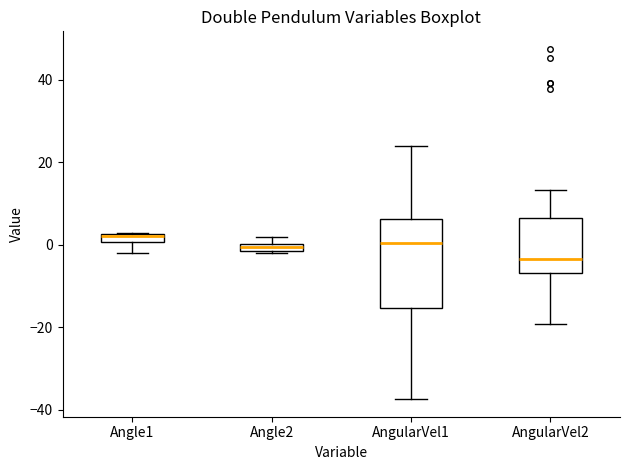

Comparing the boxes themselves (not the whiskers), which one is the tallest?

AngularVel1